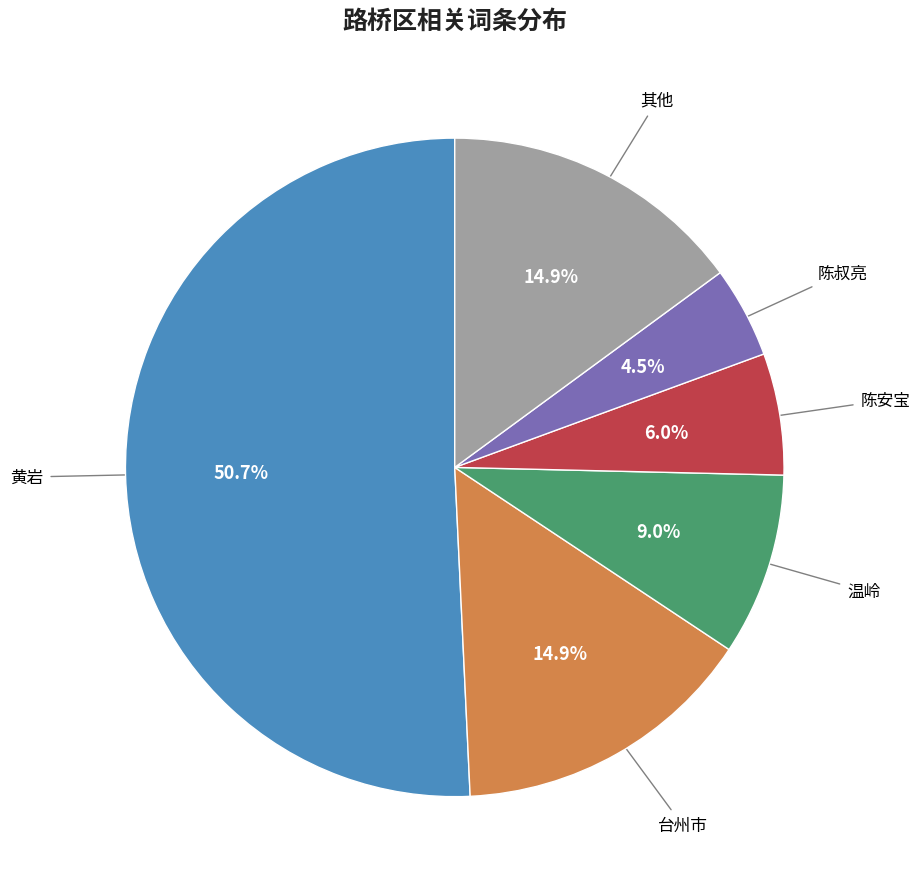

Is there any slice that represents more than half of the pie?

Yes